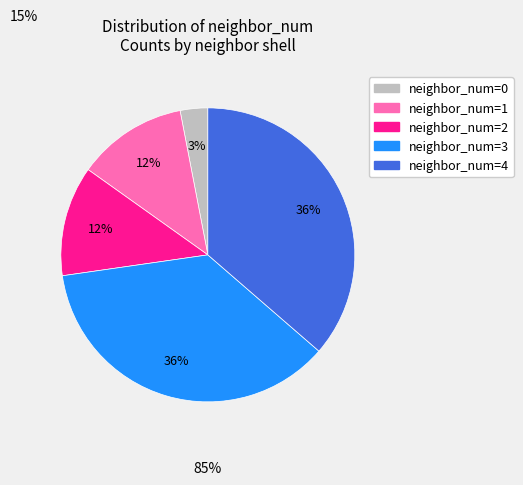

How many slices are in this pie chart?

5